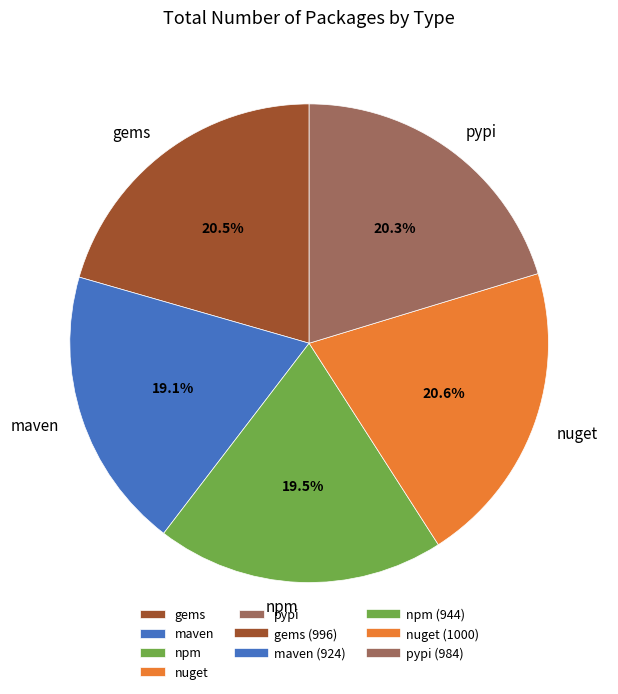

Is pypi the majority of the pie?

No